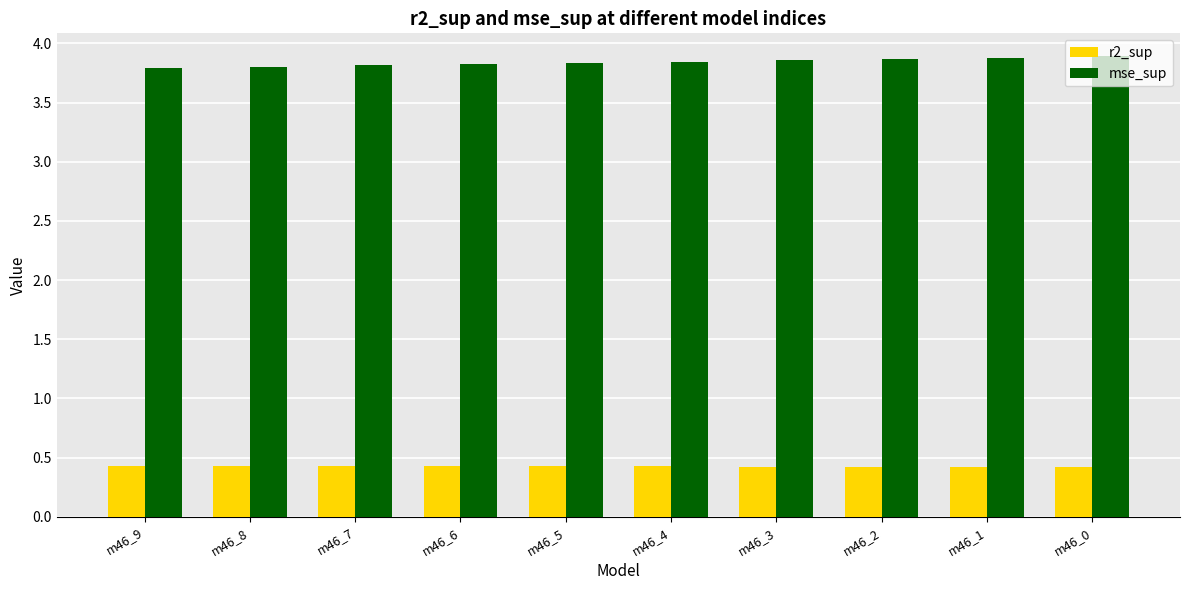

What is the difference between the second highest and second lowest values in the mse_sup series?

0.1